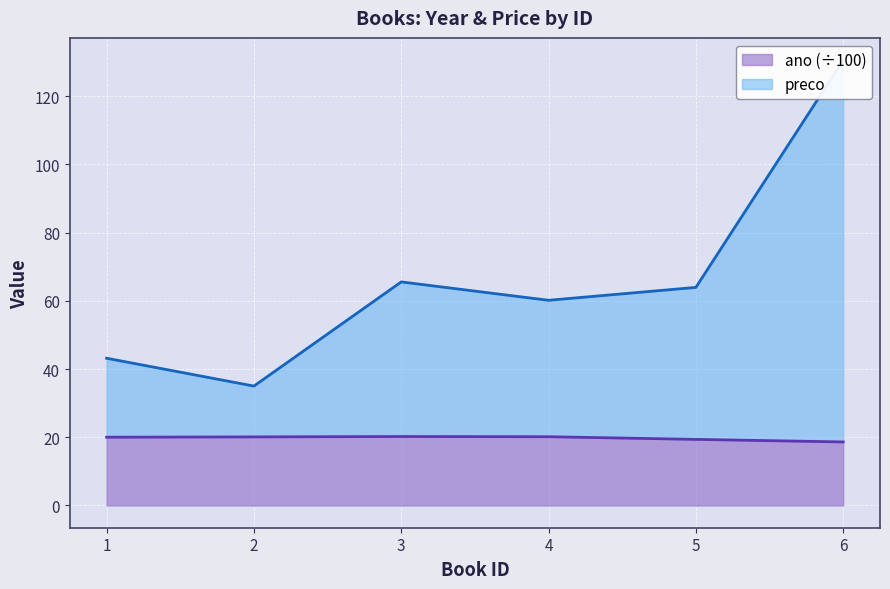

How many lines are shown in the chart?

2